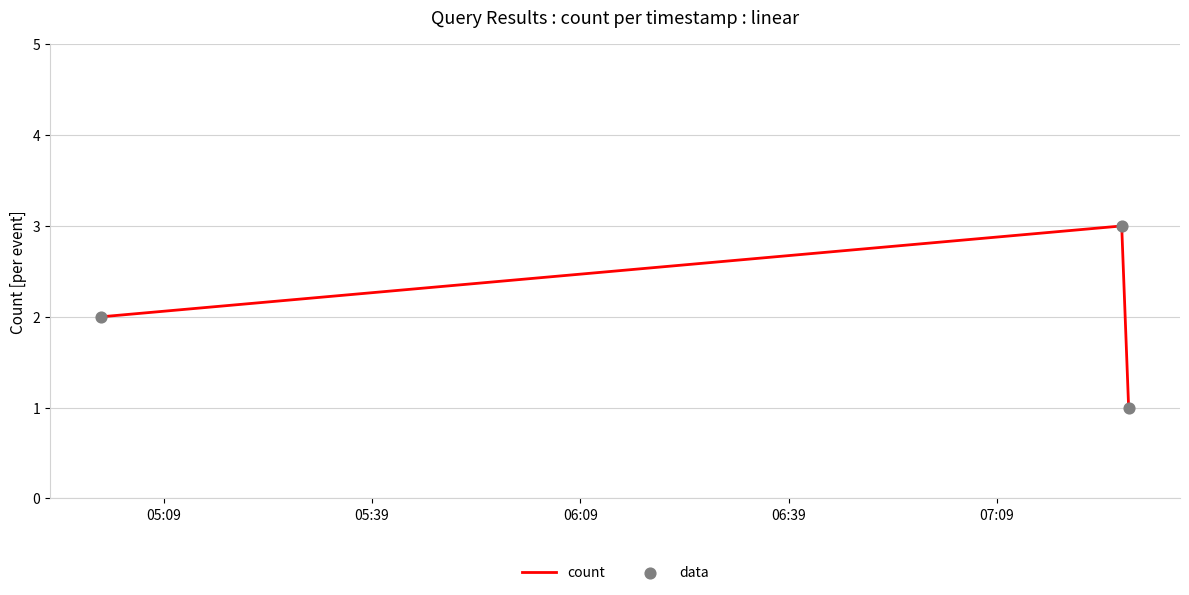

What is the sum of all values?

6